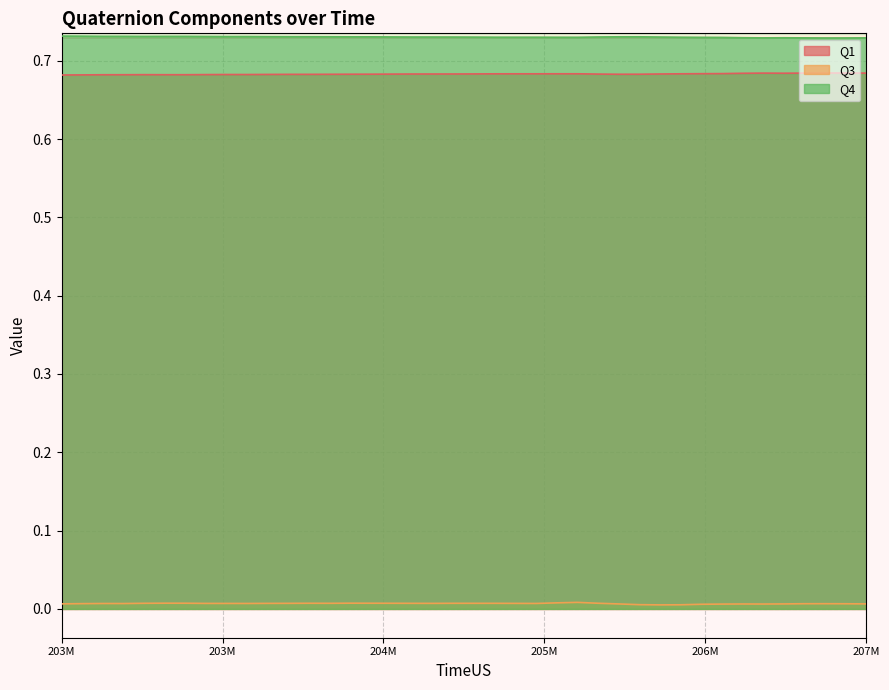

True or false: Q4 and Q3 intersect in this chart.

False